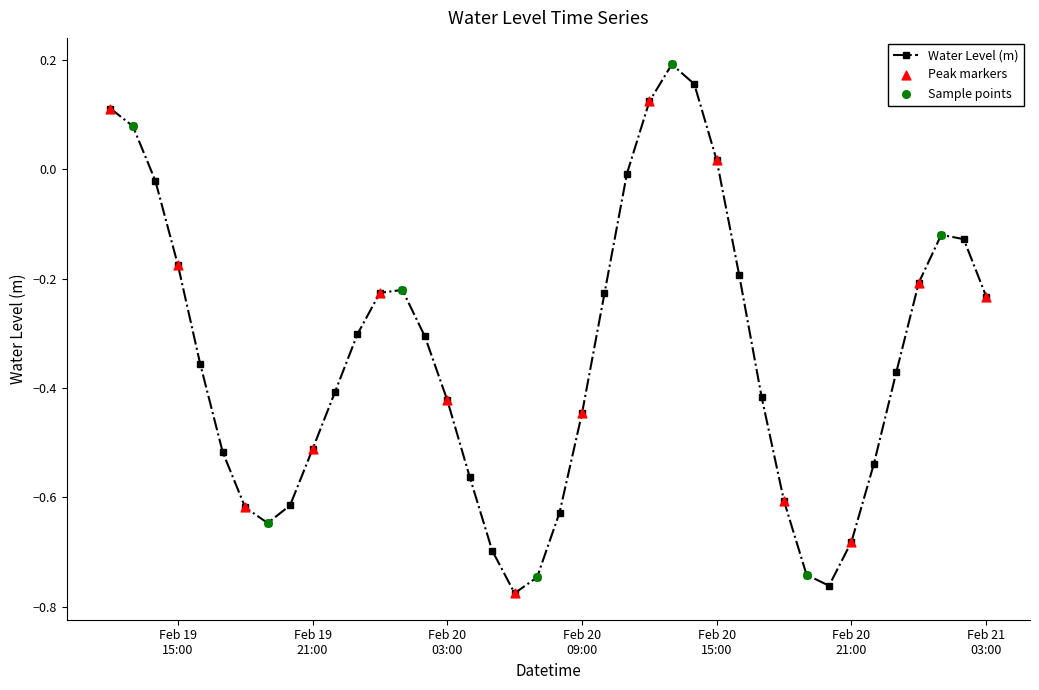

What is the difference between the second highest and minimum values?

0.9